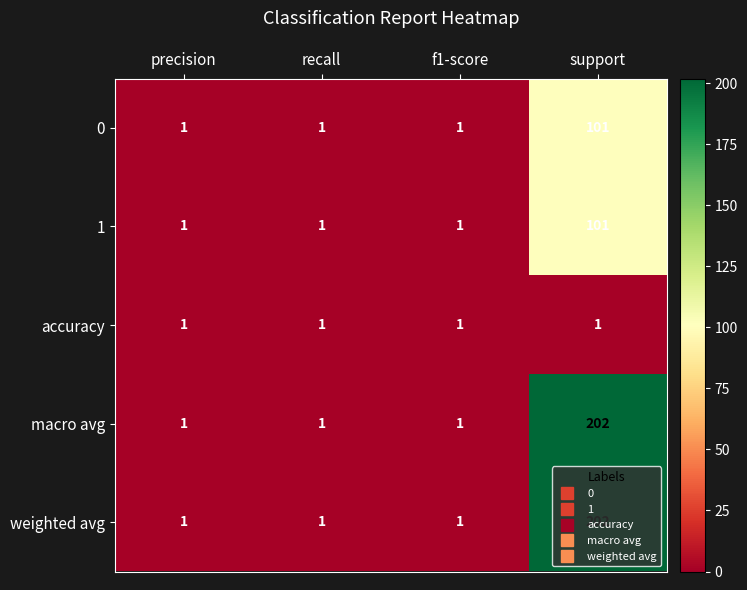

Count the weighted avg values in the range 1 to 202.

4